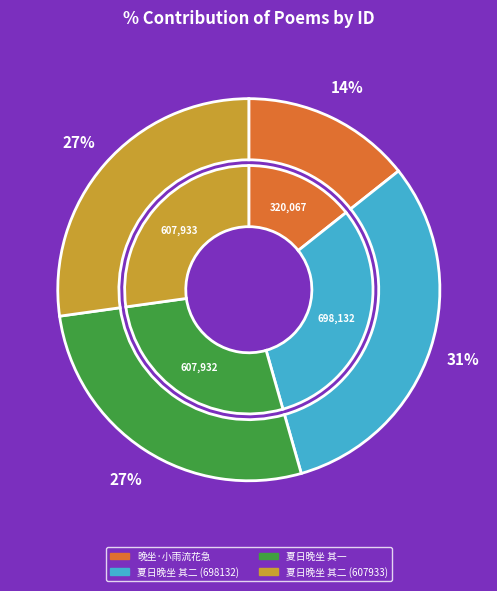

Is there a majority slice in this chart?

No